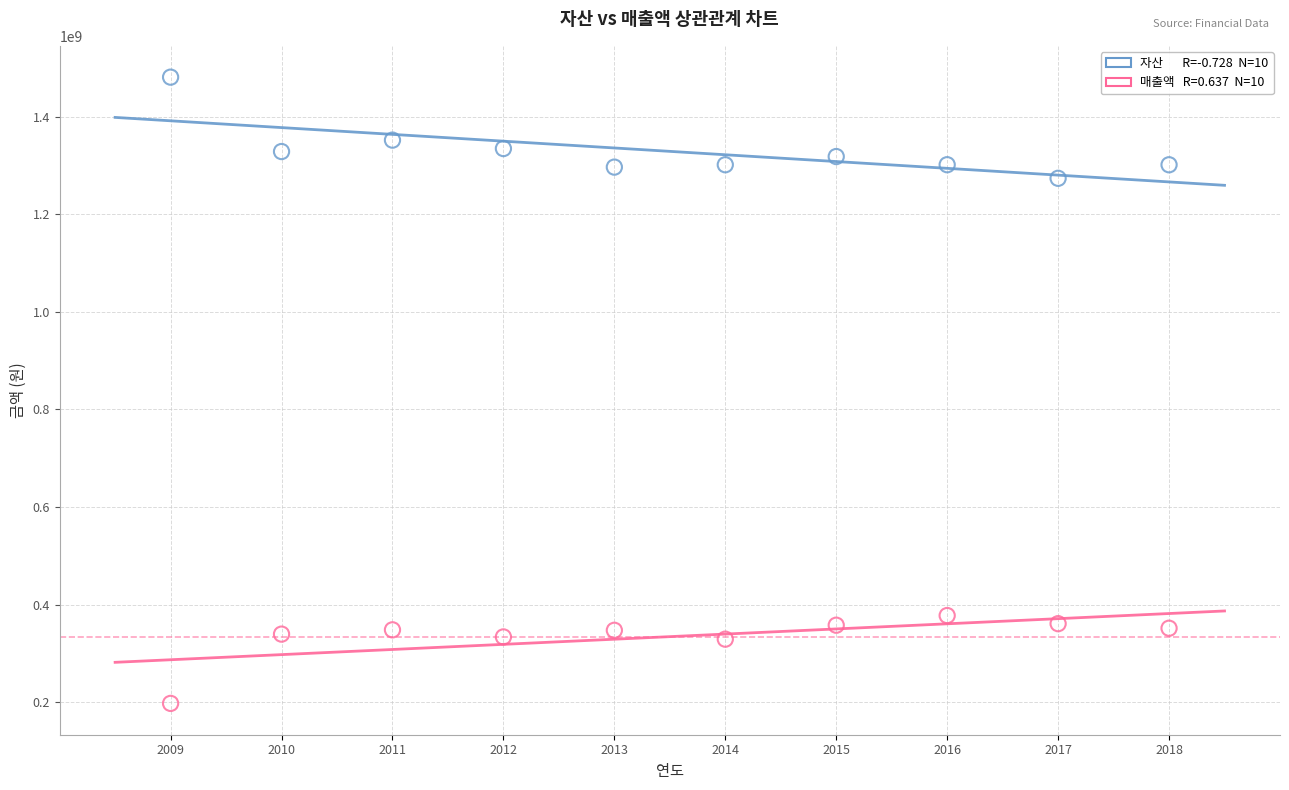

Across all data points, what is the range of X values (max minus min)?

9